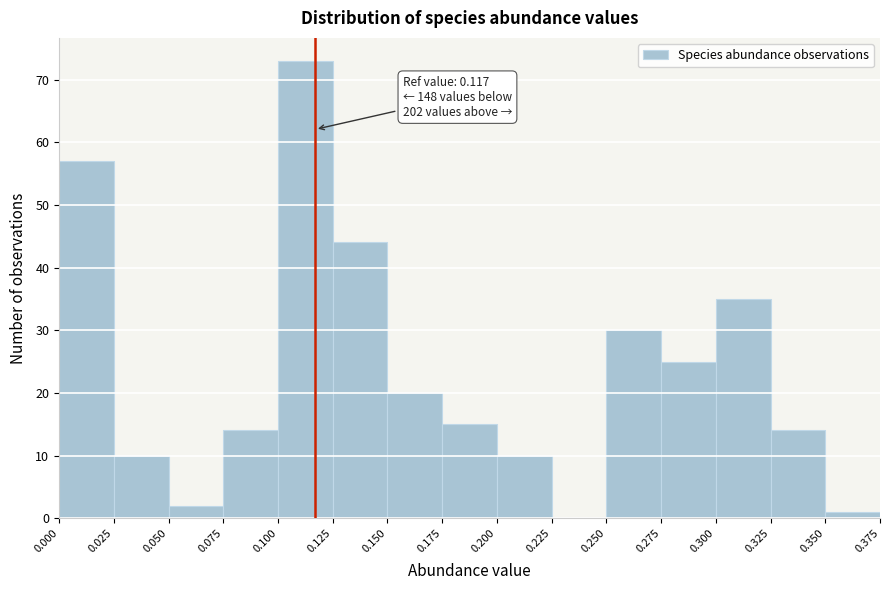

Which range on the x-axis has the tallest bar?

0.100 to 0.125